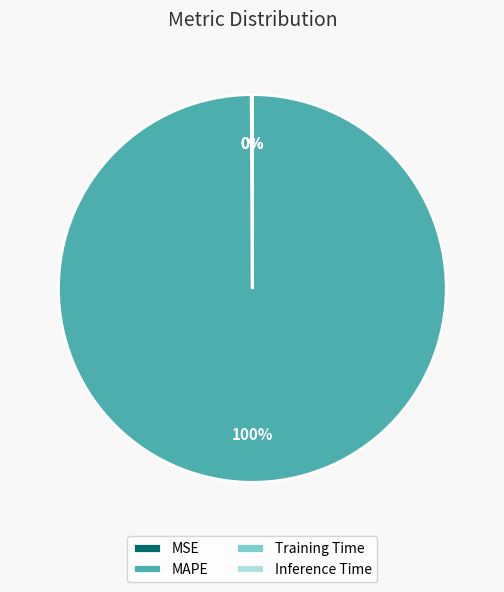

To the nearest percent, what is the difference between the largest and smallest slice percentages?

100%